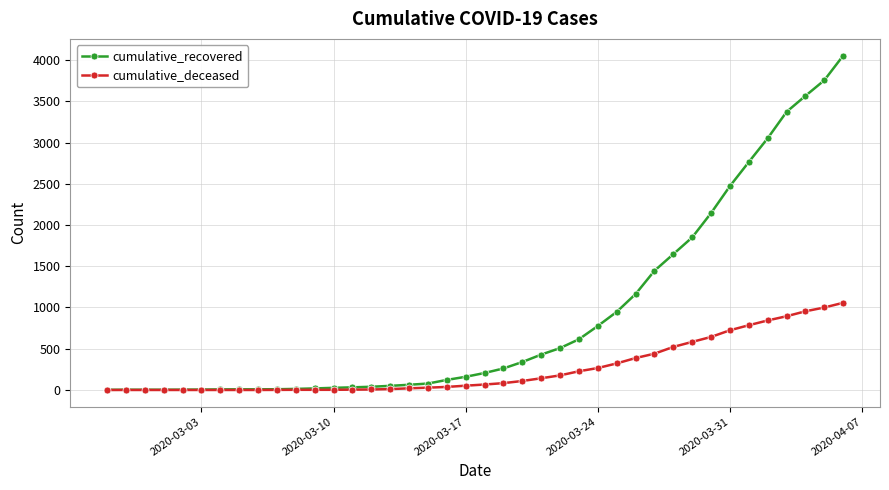

List the series in order of their overall mean, highest first.

cumulative_recovered, cumulative_deceased